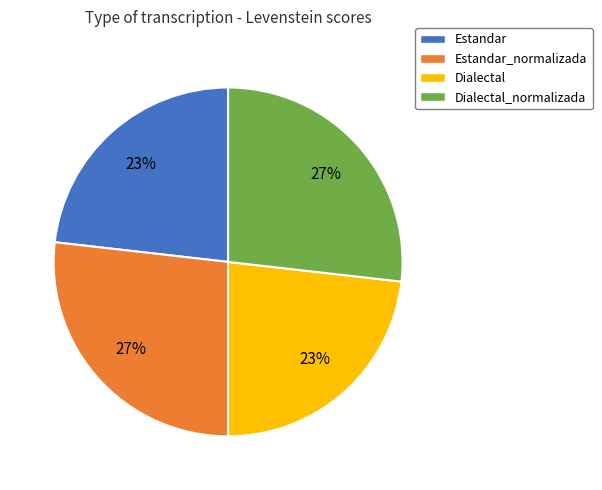

What percentage is the Estandar slice, to the nearest percent?

23%